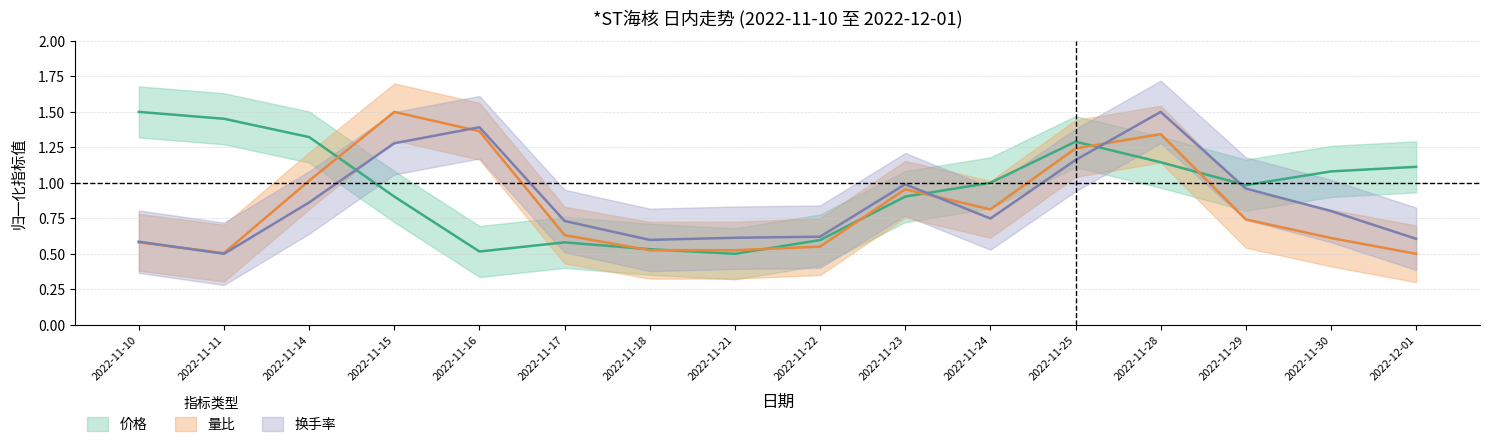

Is the value of 量比 at 2022-11-14 greater than the value of 换手率 at 2022-11-30?

Yes